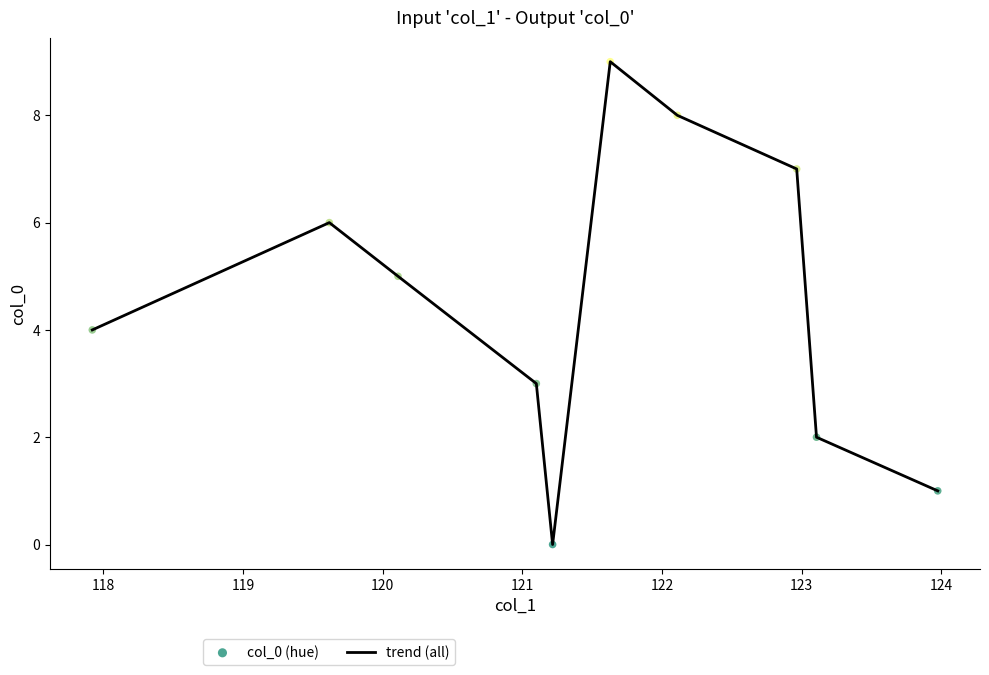

What is the difference between the maximum and minimum values?

9